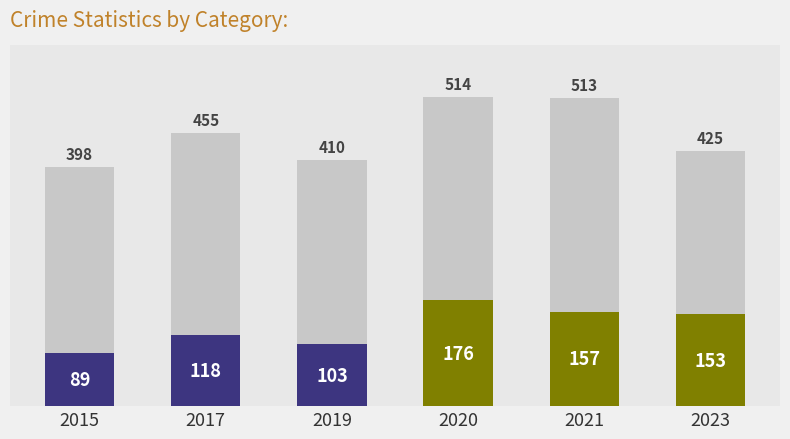

The Aggravated Assault series shows 241 at 2021. True or false?

False